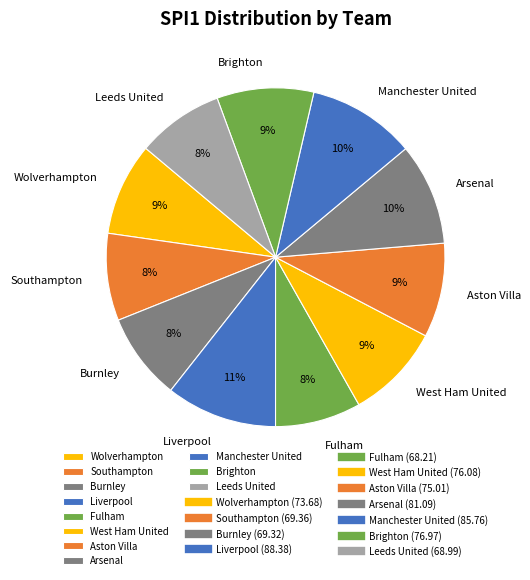

True or false: Burnley accounts for 8% of the total.

True